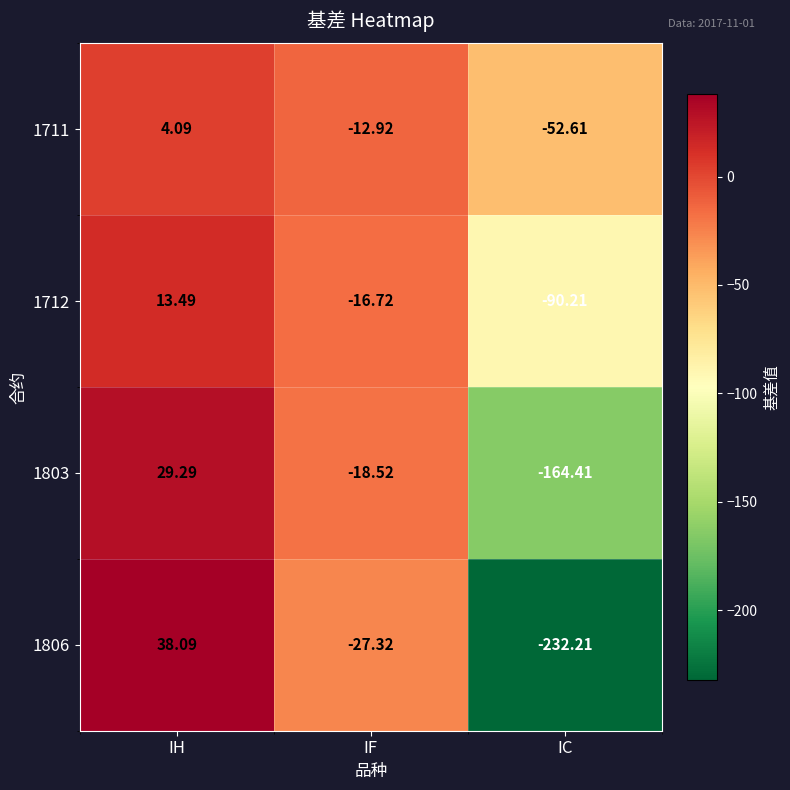

At which label does 1806 first exceed -27?

IH